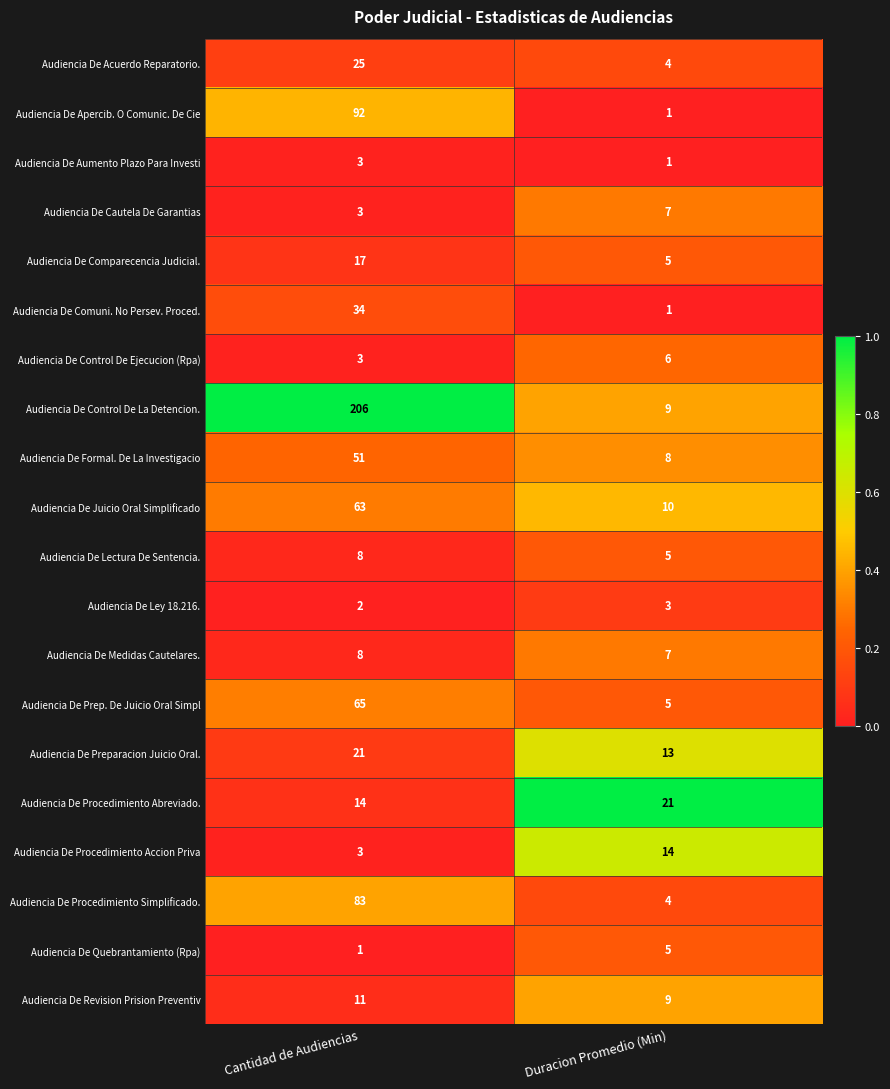

What is the difference between the highest and lowest values at Cantidad de Audiencias?

205